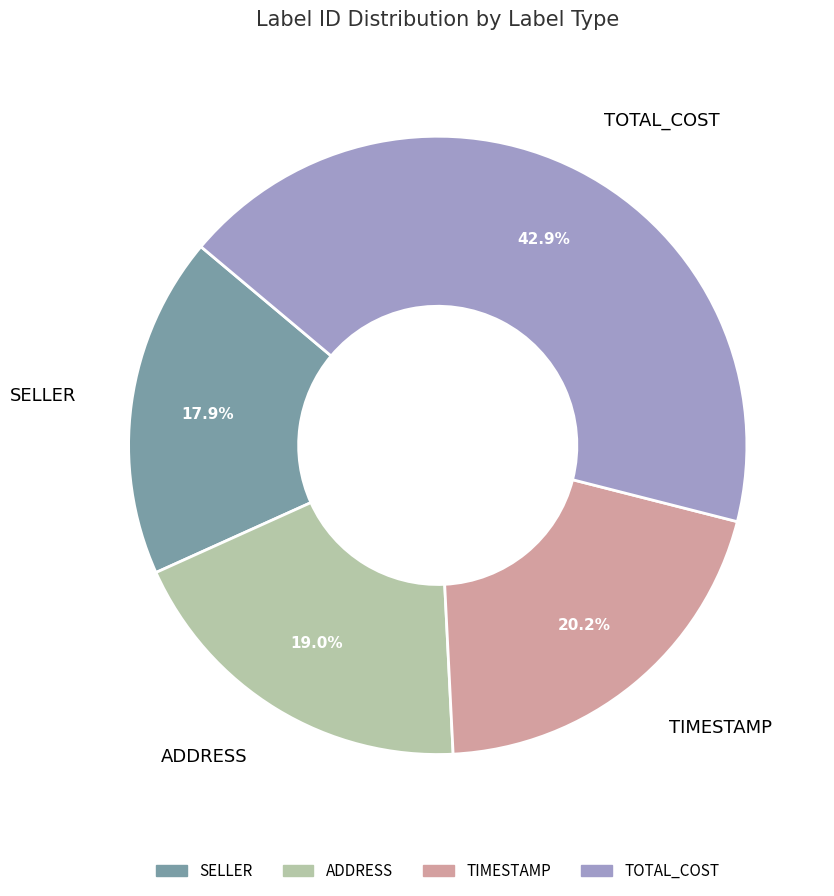

Is there any slice that represents more than half of the pie?

No